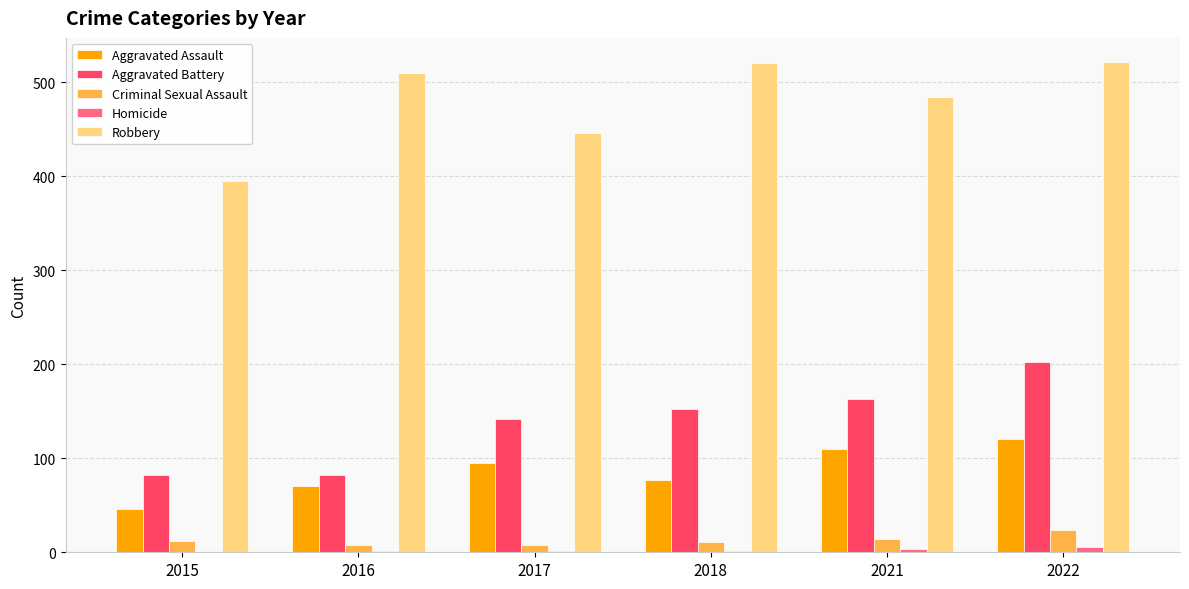

Does the chart contain stacked bars?

No